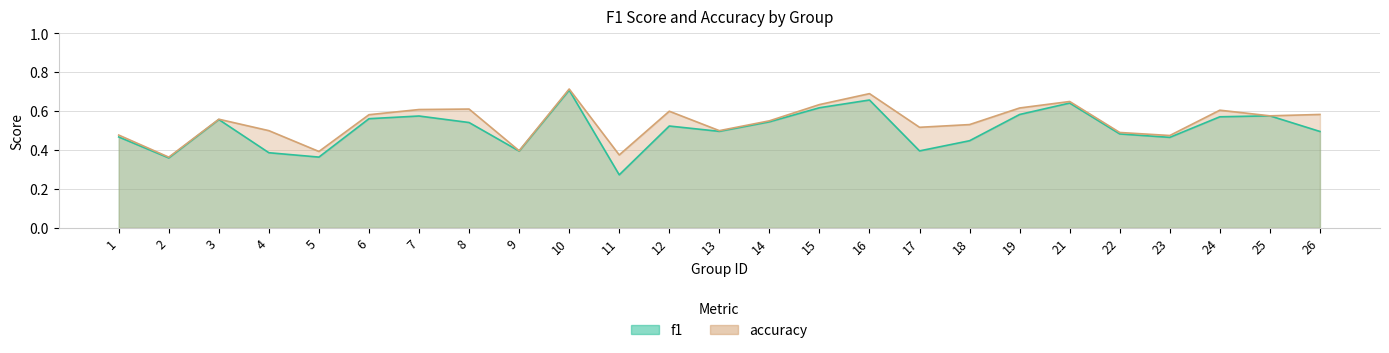

True or false: accuracy and f1 cross at least once.

False